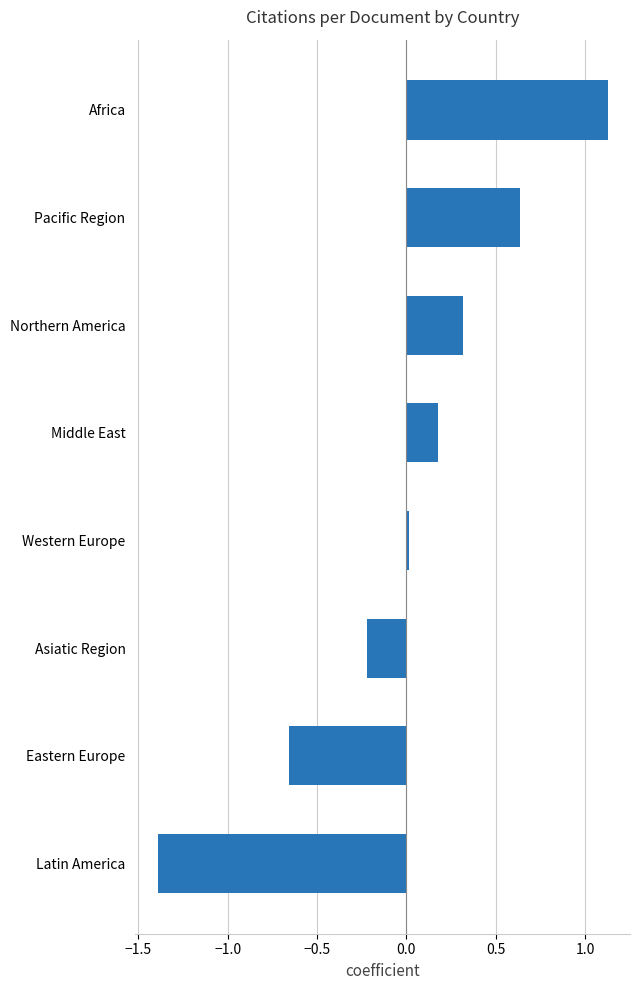

How many values are above zero?

5